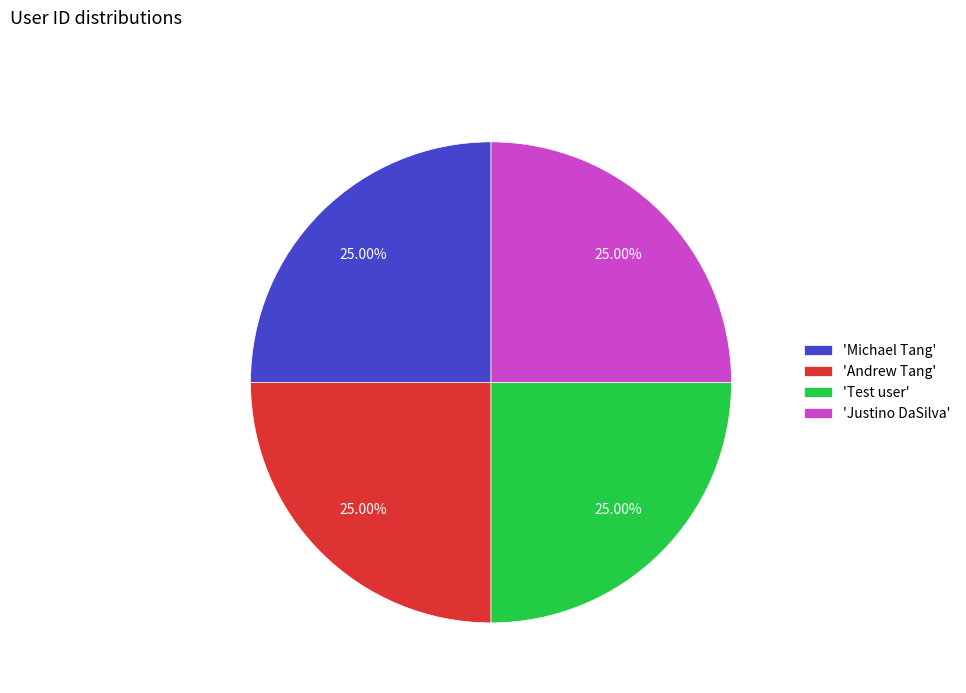

Is there any slice that represents more than half of the pie?

No